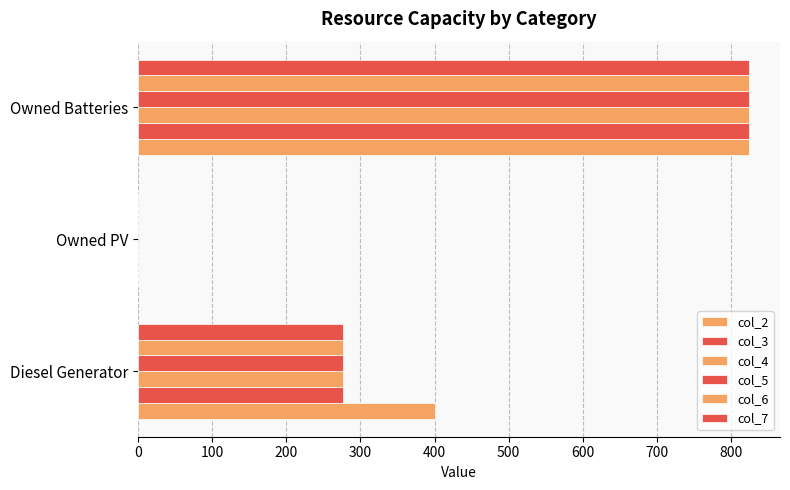

How many positive values does the col_4 series have?

2